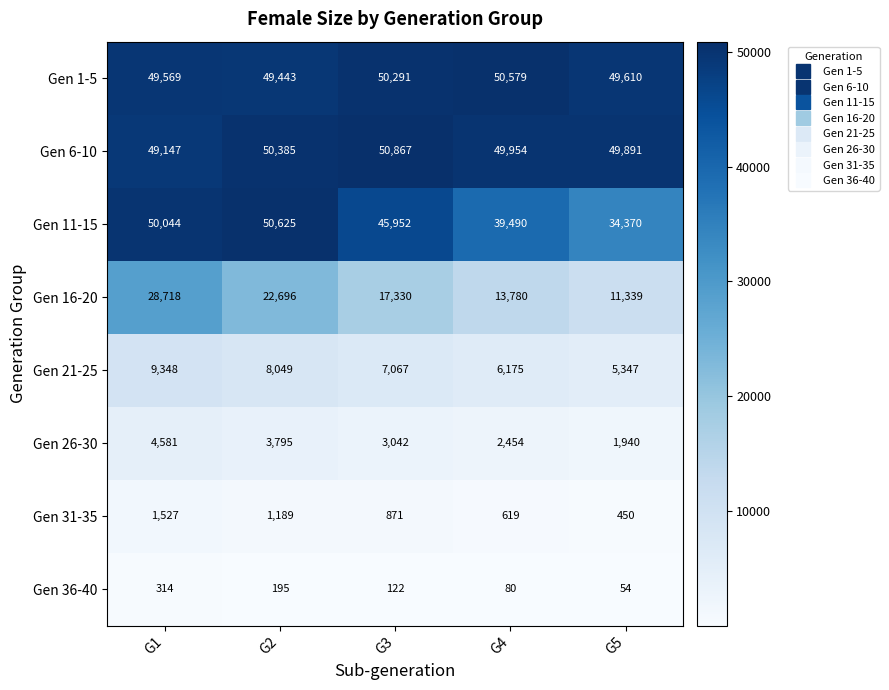

At how many categories does at least one series exceed 8394?

5